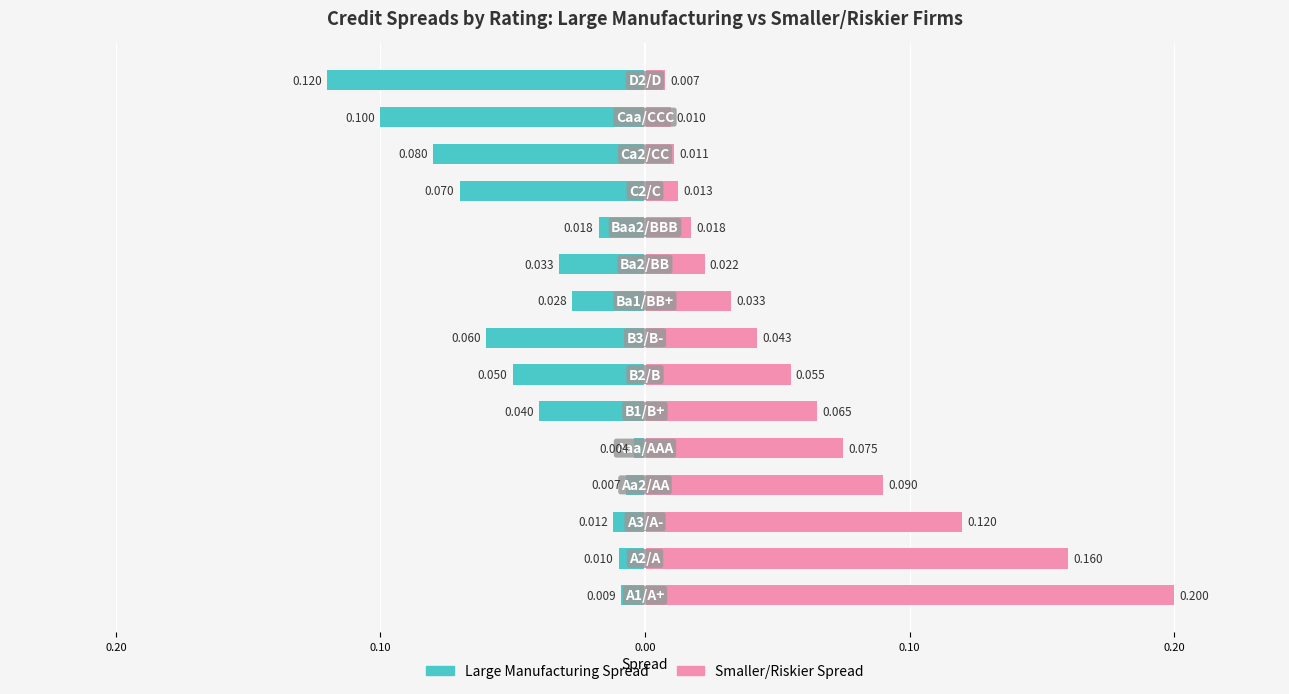

True or false: Large Manufacturing Spread has a value of -0.0 at 9.

True